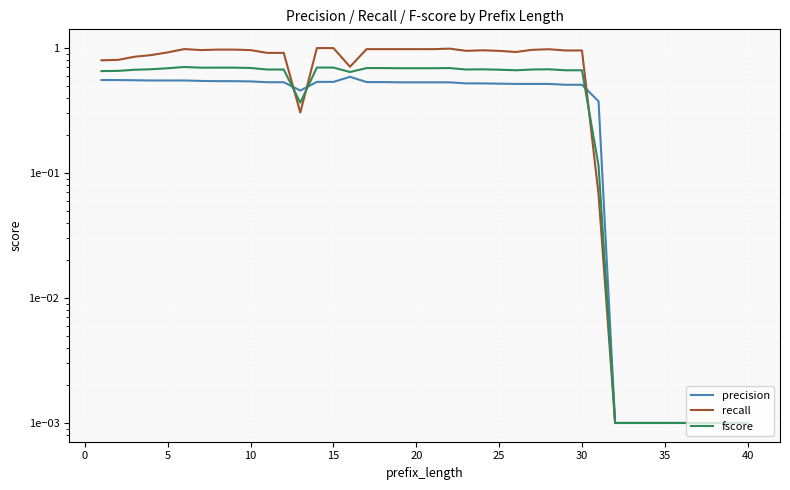

What is the greatest value displayed?

1.0